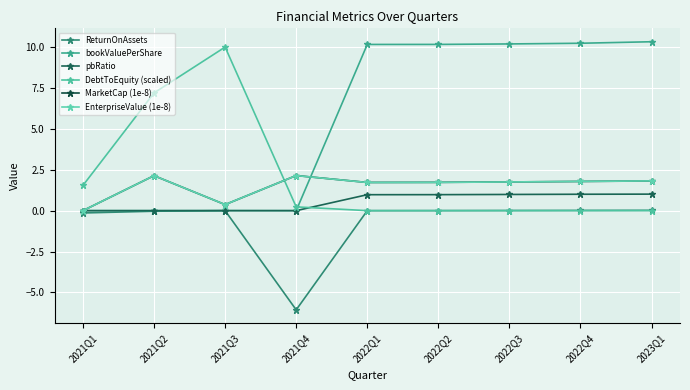

What is the sum of the pbRatio values at 2022Q2 and 2022Q3?

2.0